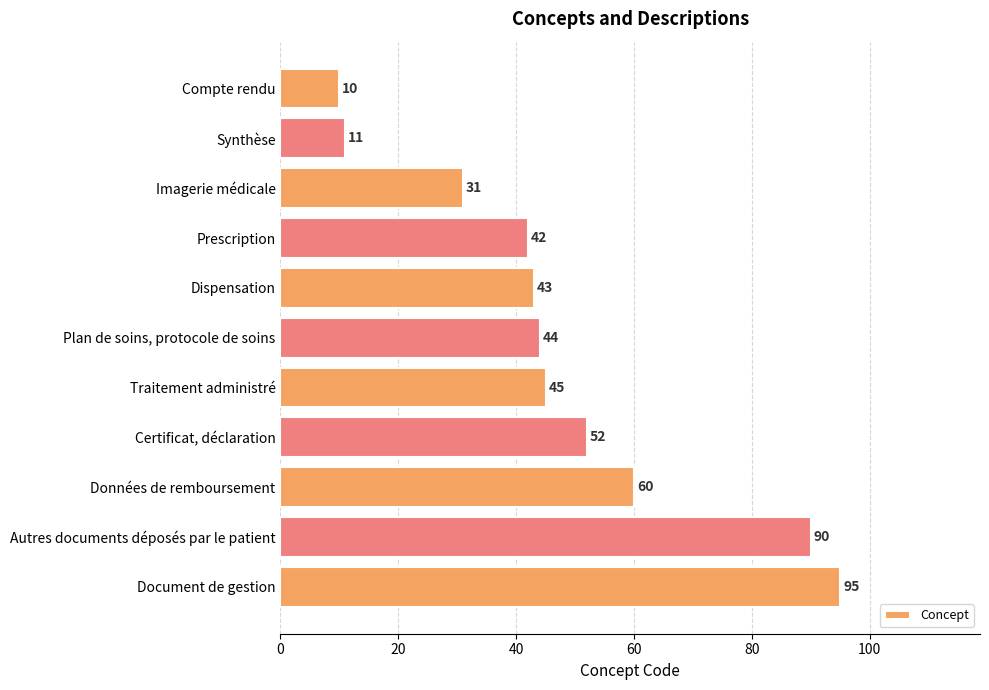

What is the ratio of the value at Plan de soins, protocole de soins to the value at Imagerie médicale?

1.4